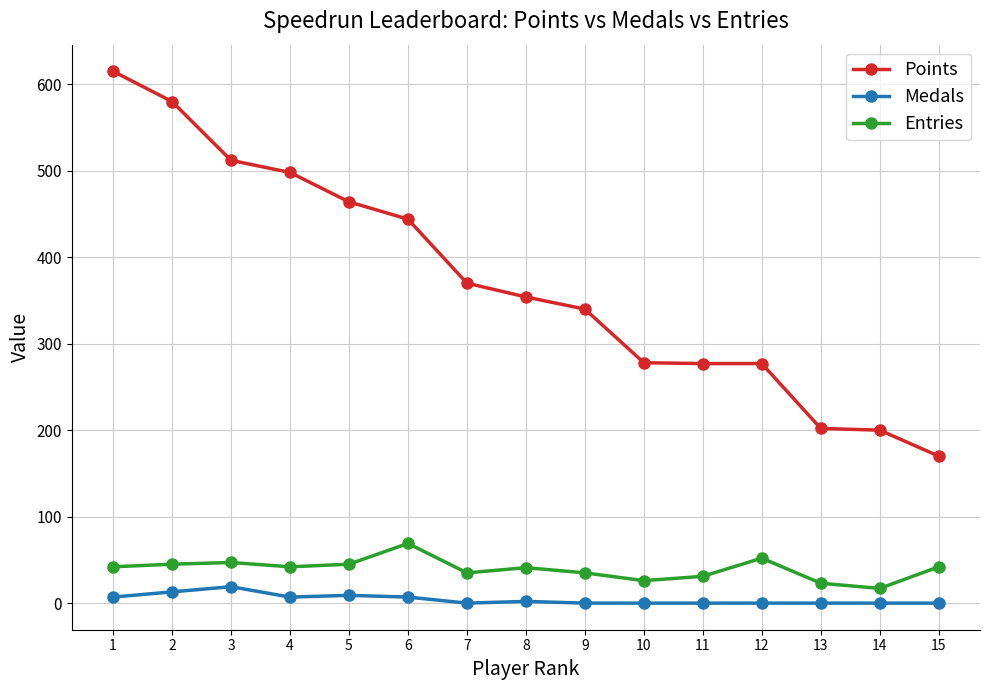

Rank the series by their maximum value, from lowest to highest.

Medals, Entries, Points